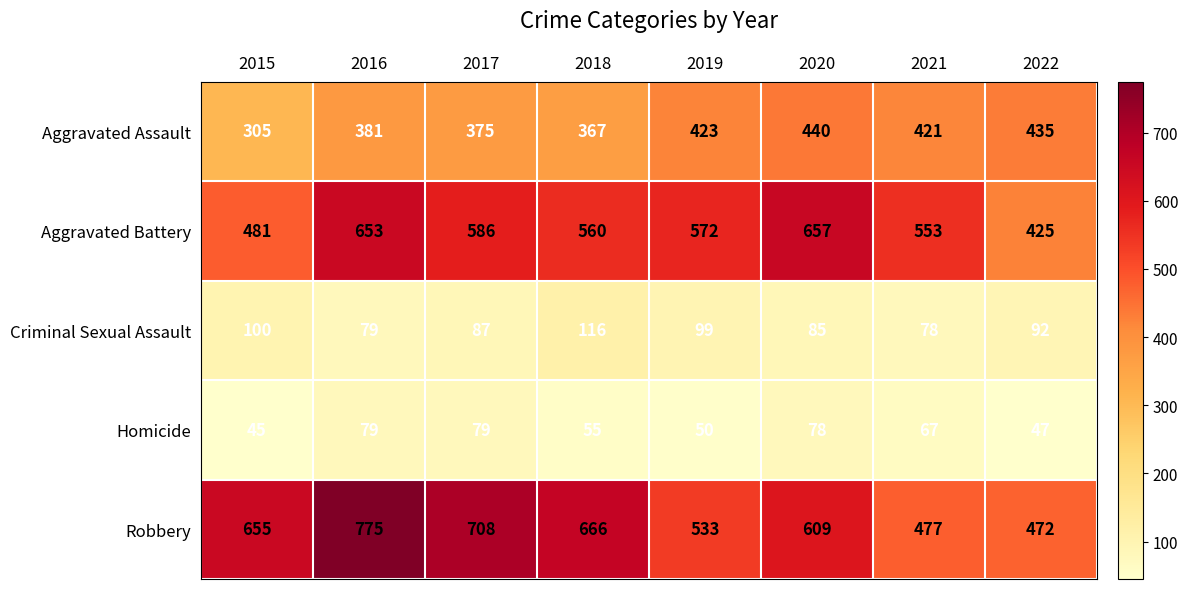

What is the difference between the Homicide values at 2021 and 2019?

17